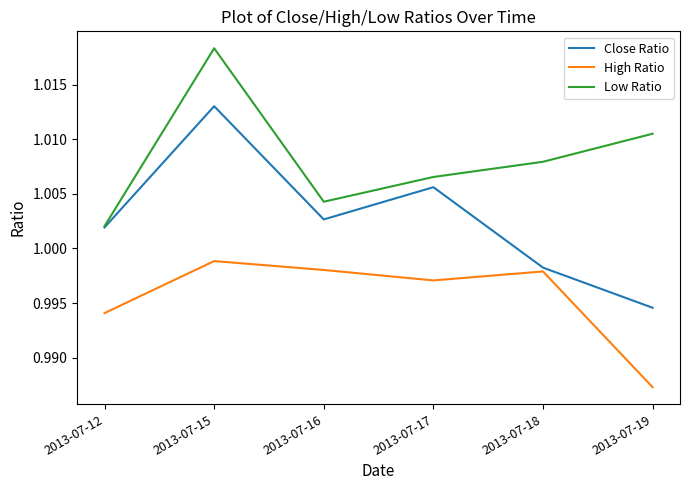

At which category is the sum across all series the highest?

2013-07-15